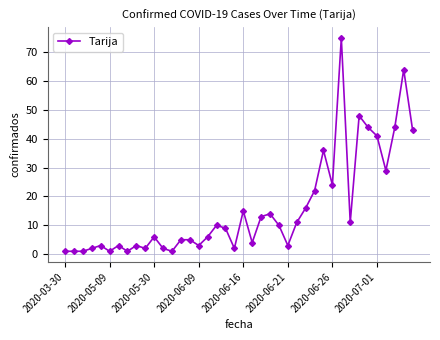

What is the average value?

16